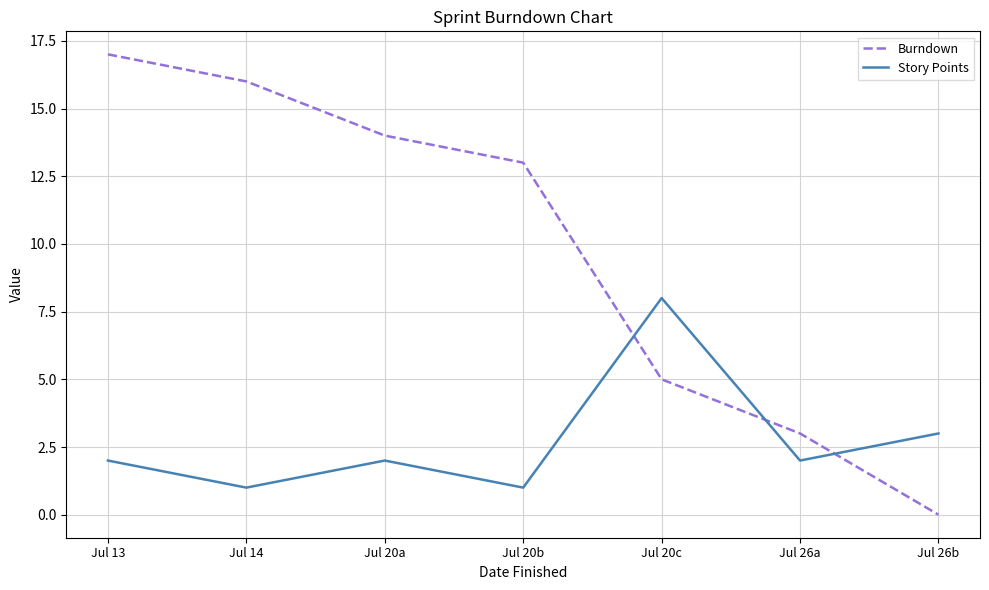

How many intersections are there between Story Points and Burndown?

3